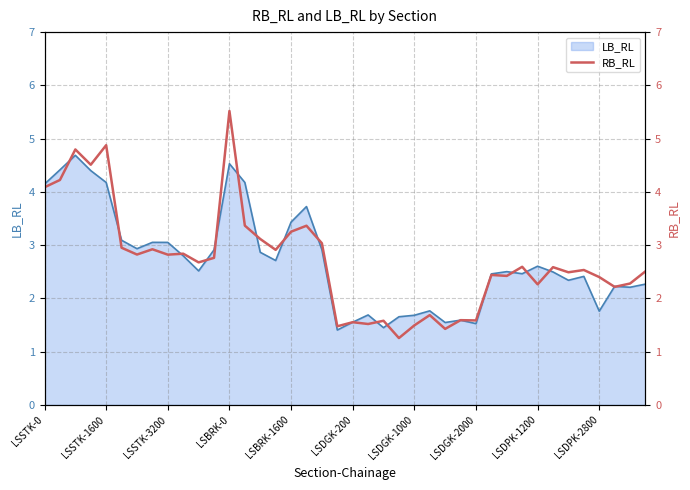

What is the smallest value displayed?

1.3